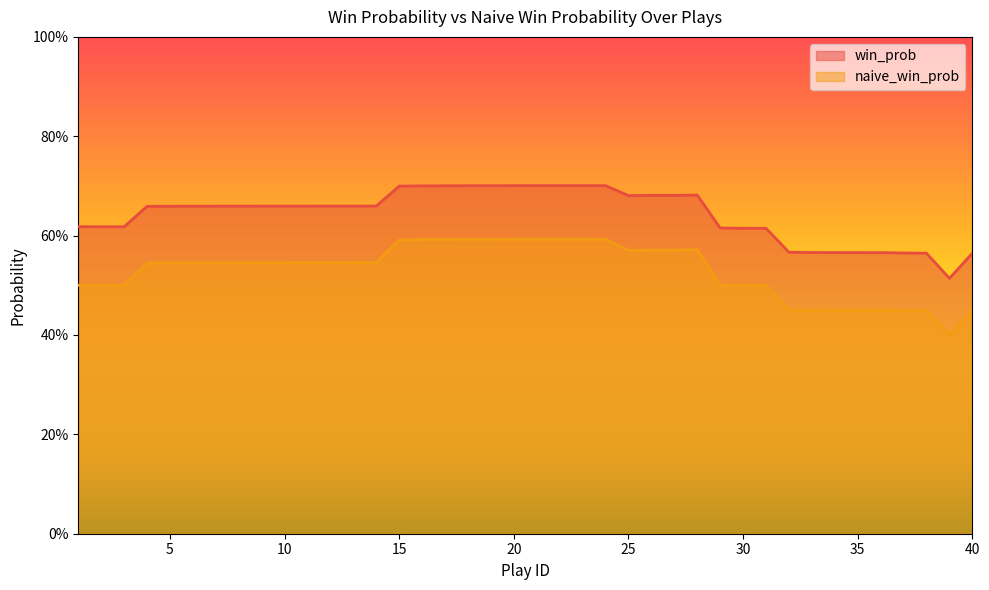

Between 4 and 24, which series saw the biggest shift?

naive_win_prob